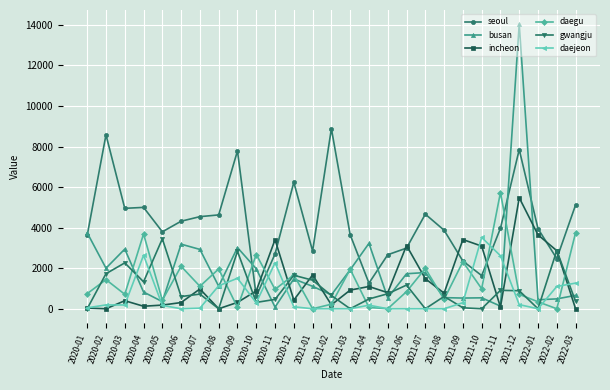

What are all the series names shown in the legend?

seoul, busan, incheon, daegu, gwangju, daejeon